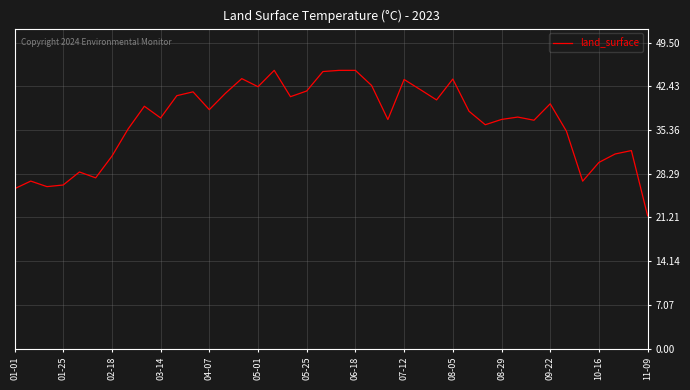

How many lines are shown in the chart?

1